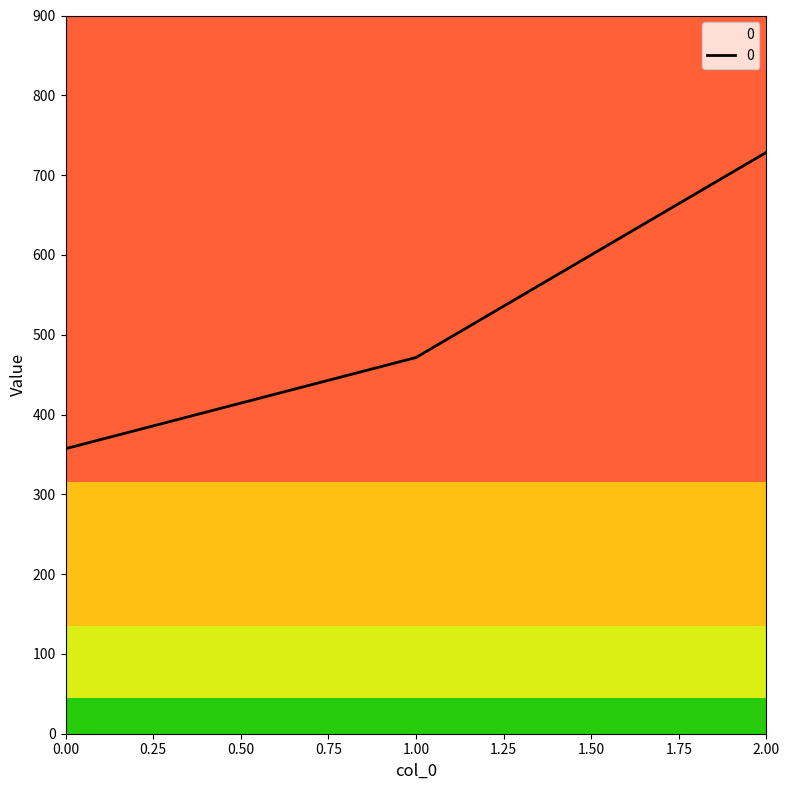

Rank the categories by value from highest to lowest.

2.00, 1.00, 0.00